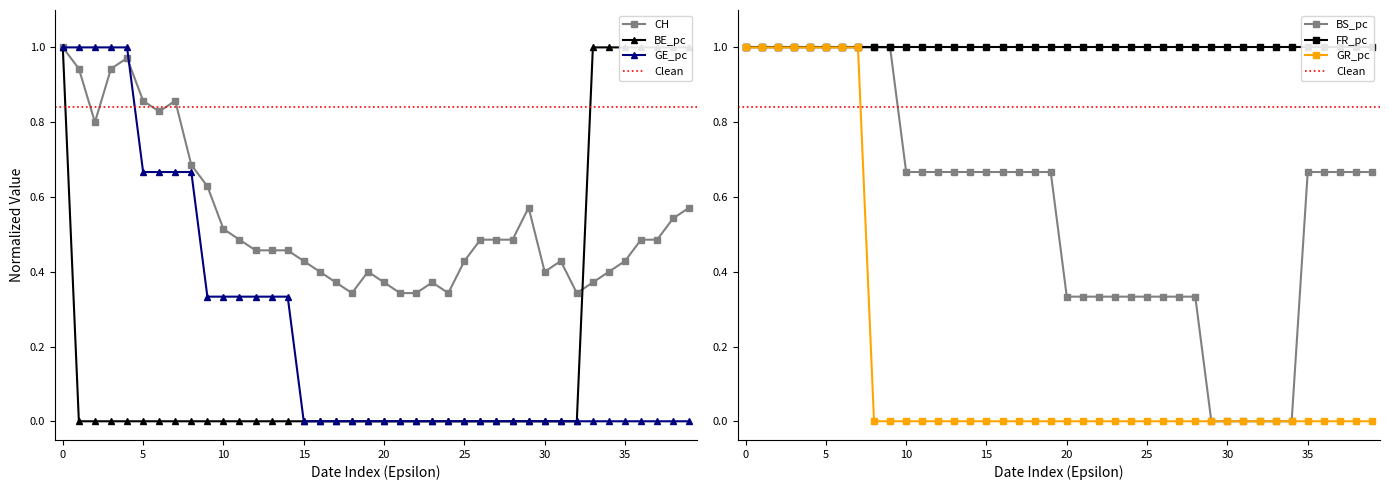

What is the minimum value for CH?

0.3